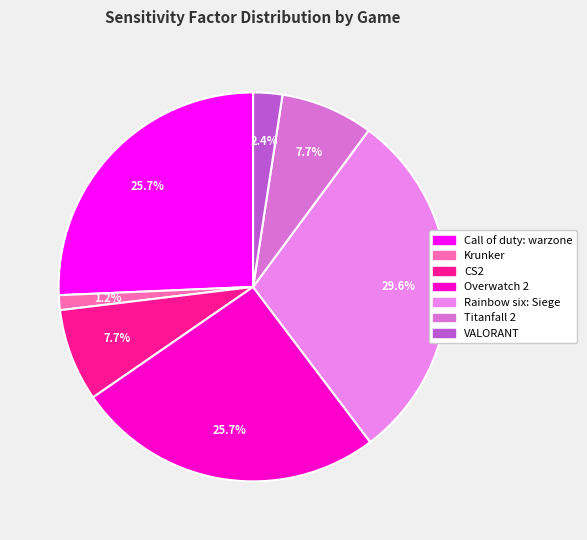

To the nearest percent, what is the average slice percentage?

14%